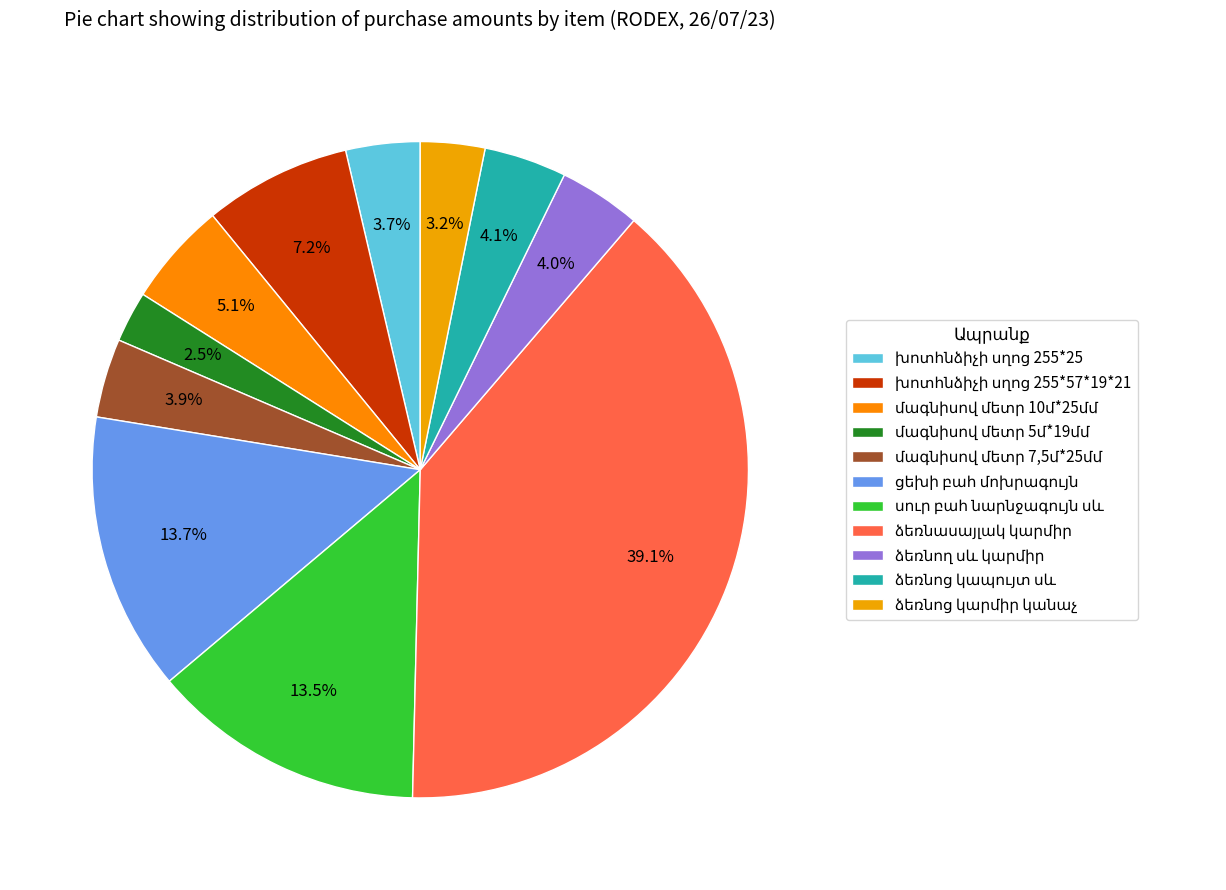

How many slices are in this pie chart?

11